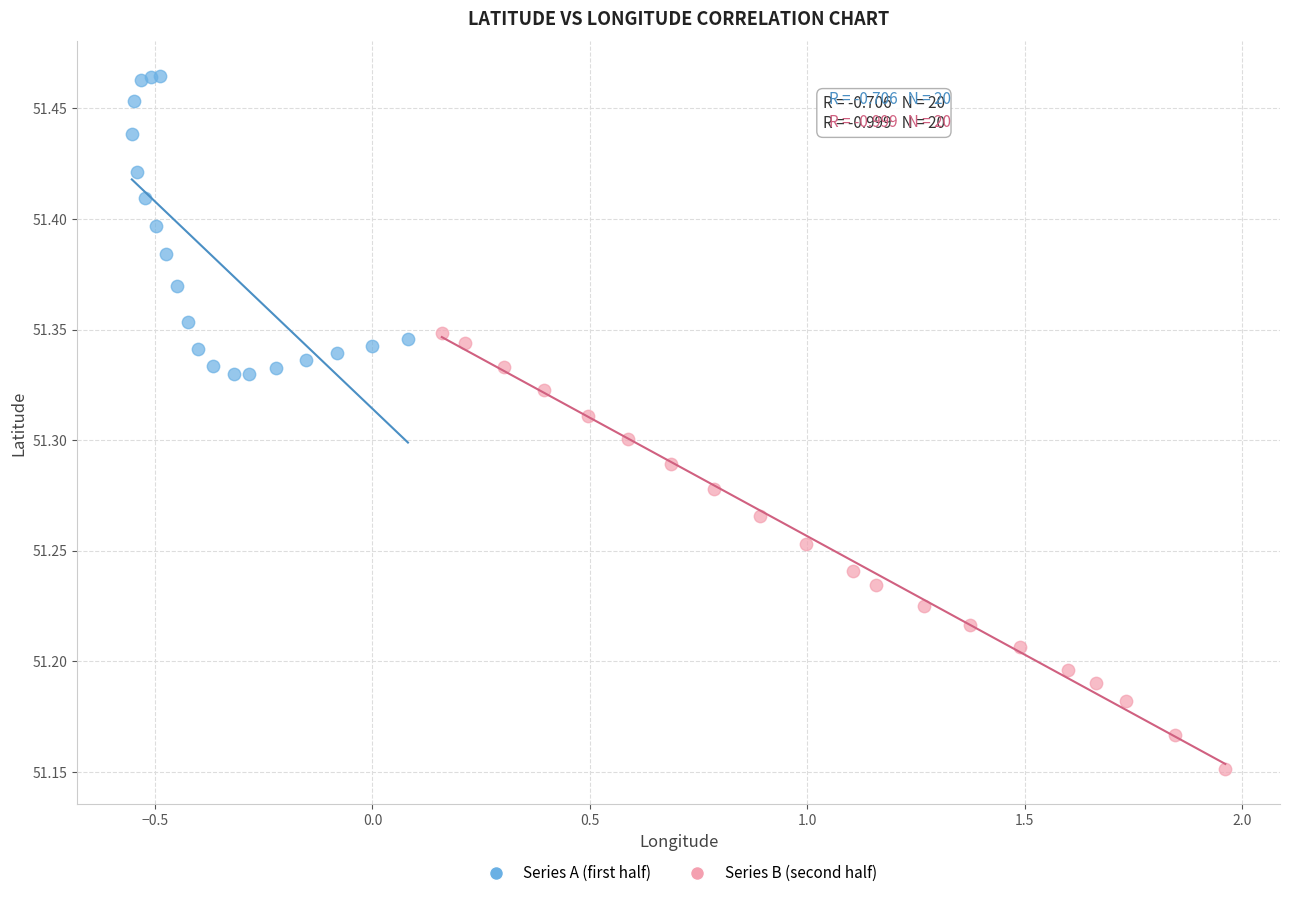

What are all the series names shown in the legend?

Series A (first half), Series B (second half)